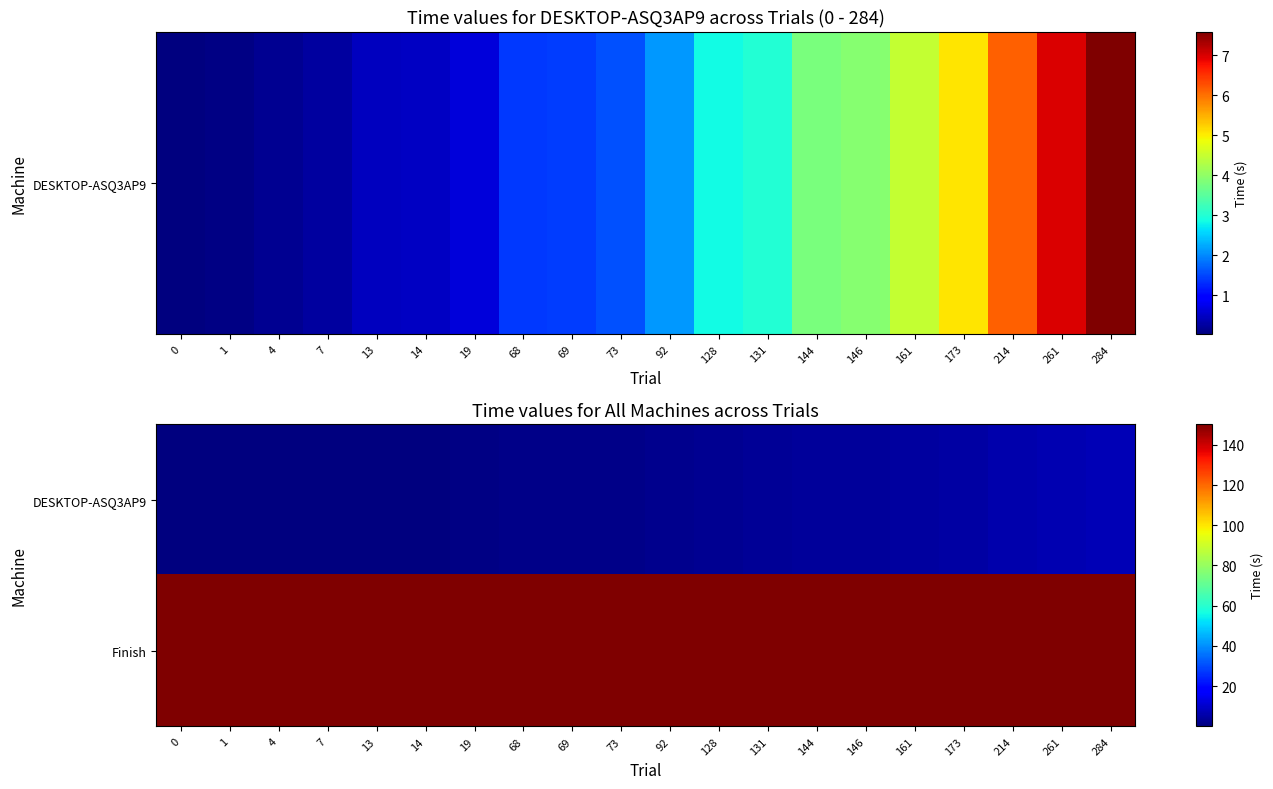

Reading left to right, extract all data points from this chart.

DESKTOP-ASQ3AP9: 0=0.0	1=0.1	4=0.2	7=0.3	13=0.4	14=0.5	19=0.6	68=1.4	69=1.4	73=1.6	92=2.1	128=2.9	131=3.0	144=3.8	146=3.9	161=4.5	173=5.1	214=6.1	261=7.0	284=7.6
Finish: 0=150.2	1=150.2	4=150.2	7=150.2	13=150.2	14=150.2	19=150.2	68=150.2	69=150.2	73=150.2	92=150.2	128=150.2	131=150.2	144=150.2	146=150.2	161=150.2	173=150.2	214=150.2	261=150.2	284=150.2